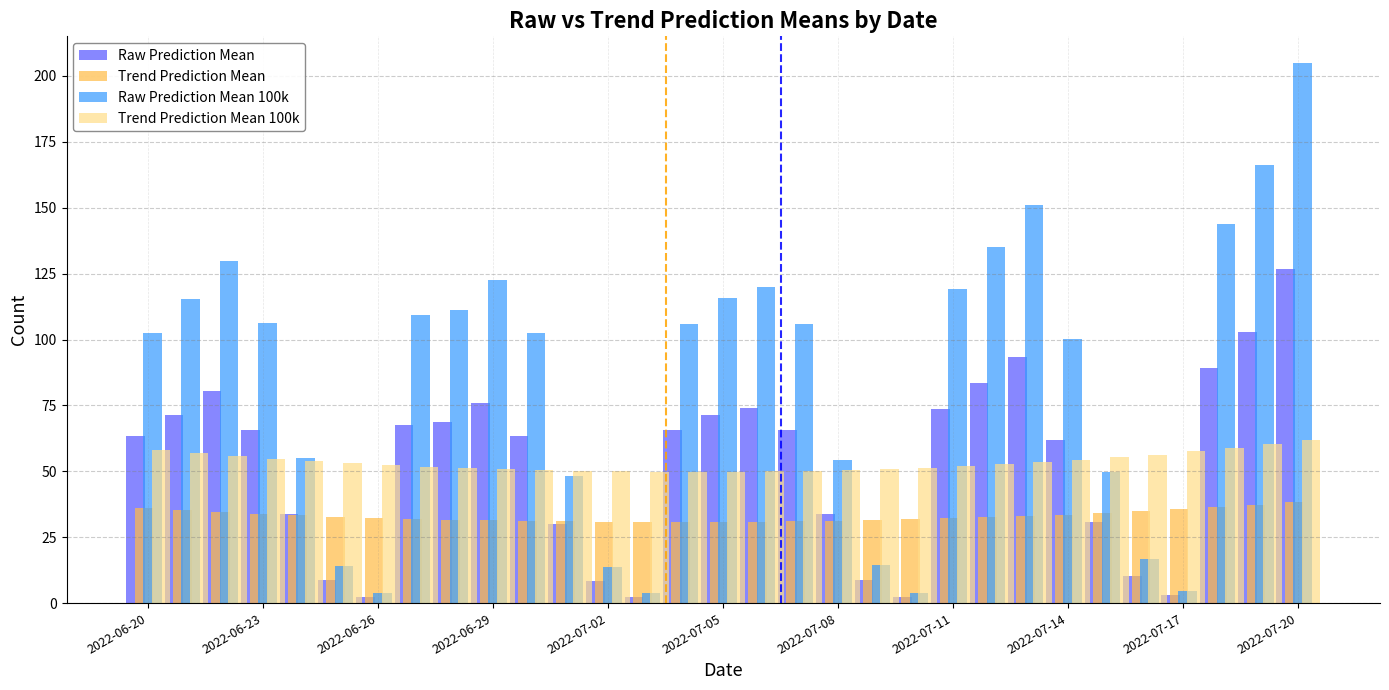

What is the difference between the maximum and minimum values in the Raw Prediction Mean series?

124.4